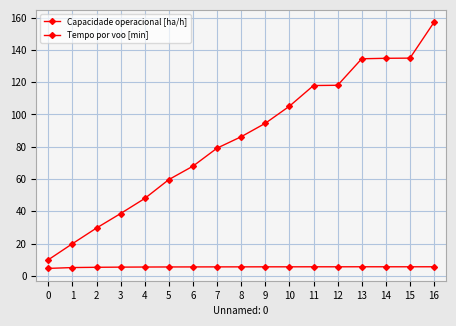

True or false: Tempo por voo [min] has a value of 47.9 at 4.

True